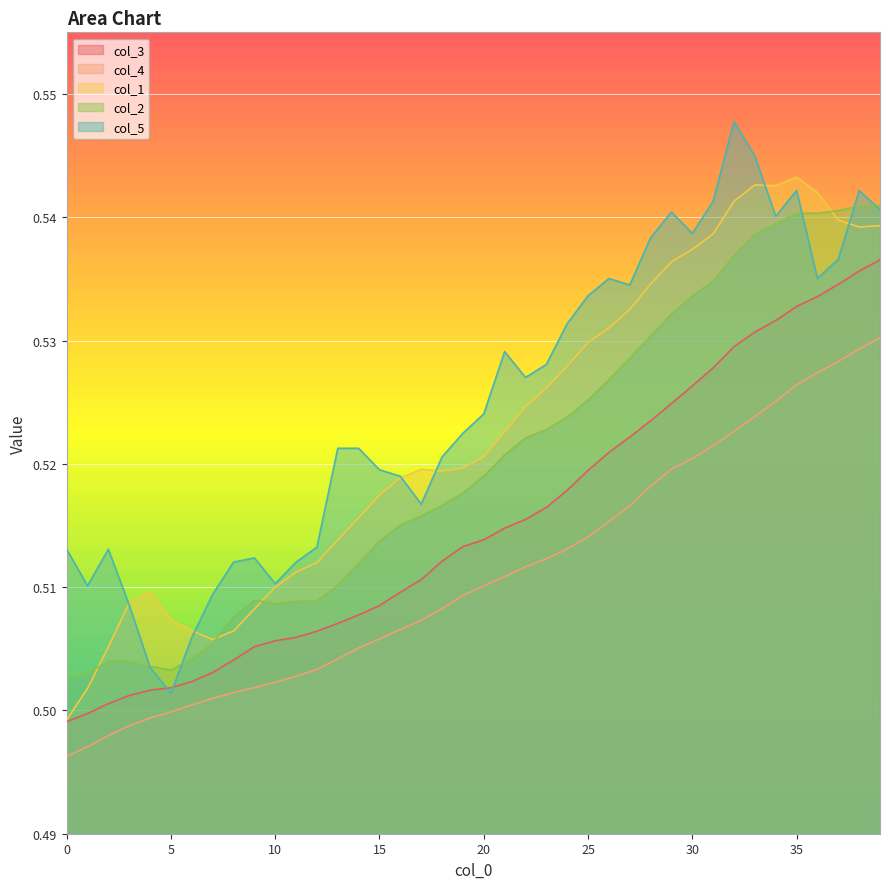

What are all the series names shown in the legend?

col_3, col_4, col_1, col_2, col_5